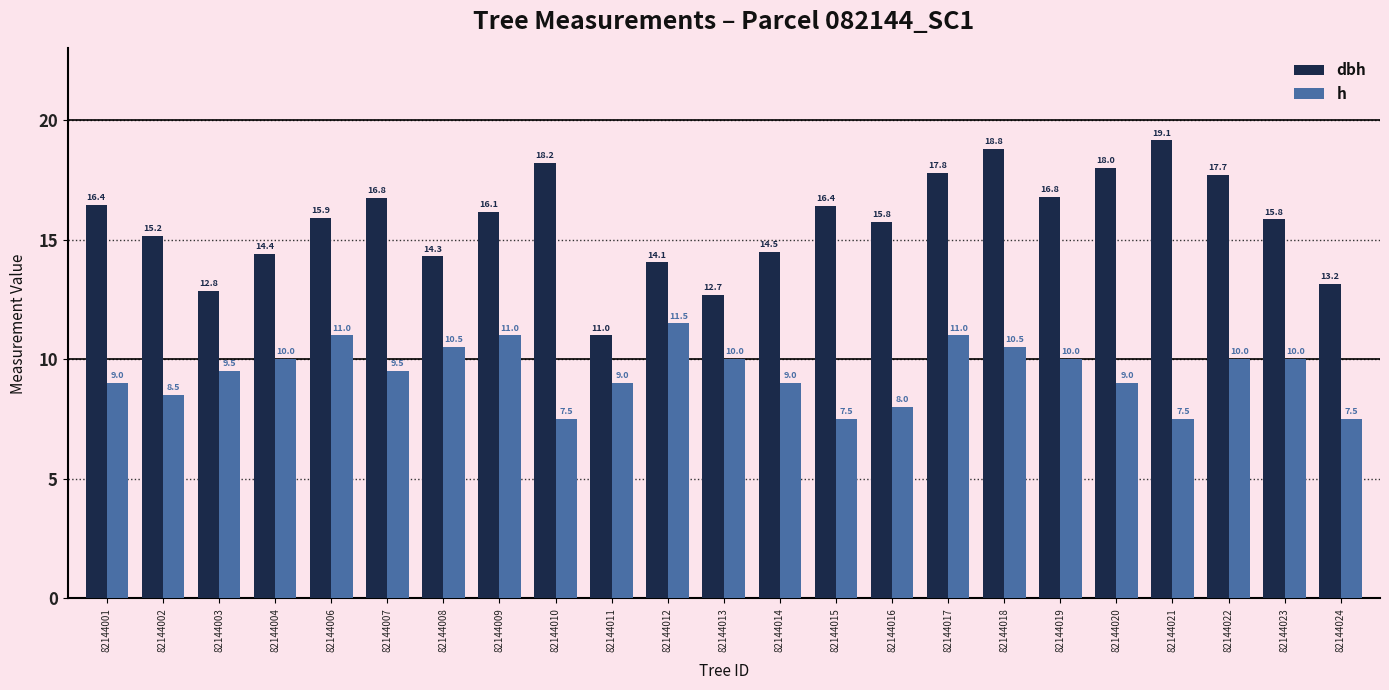

What value does the h series have at 82144013?

10.0